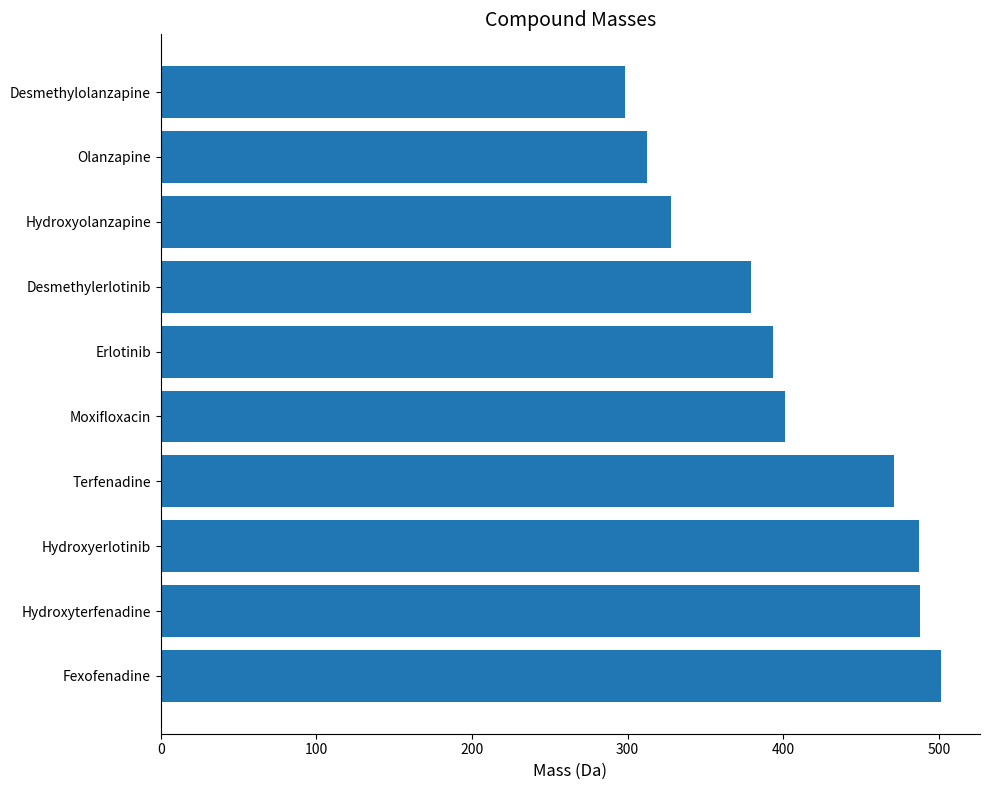

What is the difference between the values at Terfenadine and Hydroxyerlotinib?

16.0